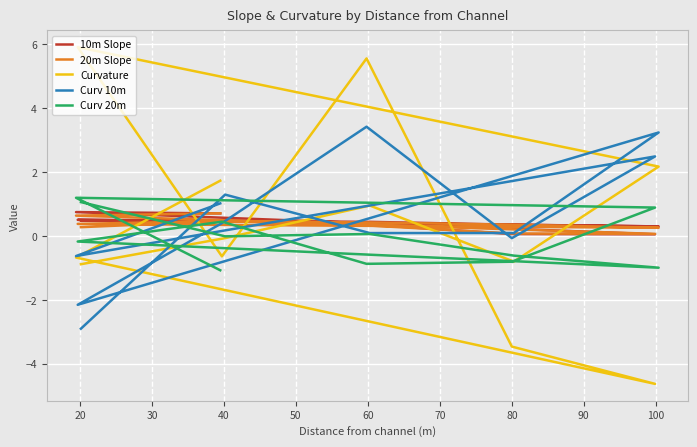

Reading left to right, list all the values displayed in this chart.

10m Slope: 0.5	0.5	0.4	0.3	0.3	0.5	0.5	0.4	0.1	0.0	0.7	0.7
20m Slope: 0.3	0.5	0.4	0.3	0.3	0.4	0.5	0.3	0.1	0.1	0.6	0.7
Curvature: -0.9	-0.1	0.9	-0.8	2.2	5.9	-0.6	5.5	-3.5	-4.6	-0.7	1.7
Curv 10m: -2.9	1.3	0.1	0.1	3.2	-2.2	0.4	3.4	-0.1	2.5	-0.6	1.0
Curv 20m: 1.1	-0.0	0.1	-0.6	-1.0	-0.2	0.4	-0.9	-0.8	0.9	1.2	-1.1